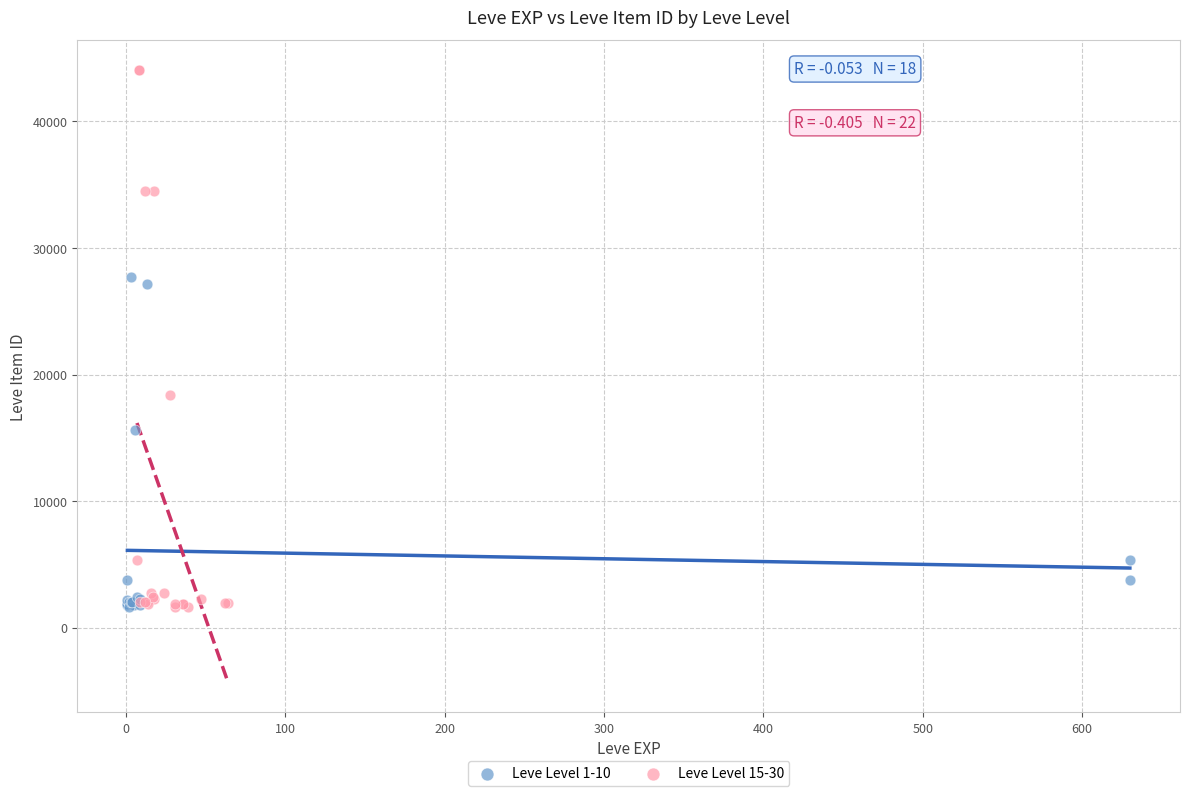

Which series has the widest spread of Y values?

Leve Level 15-30